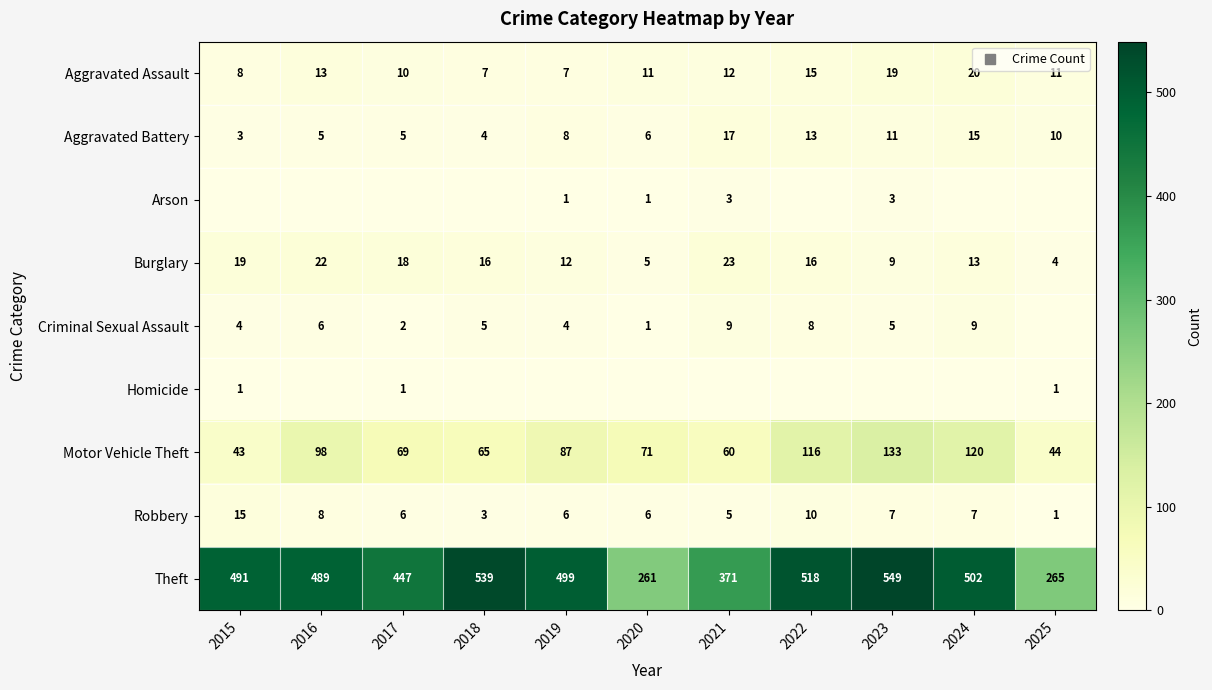

At which label does Theft first exceed 491?

2018